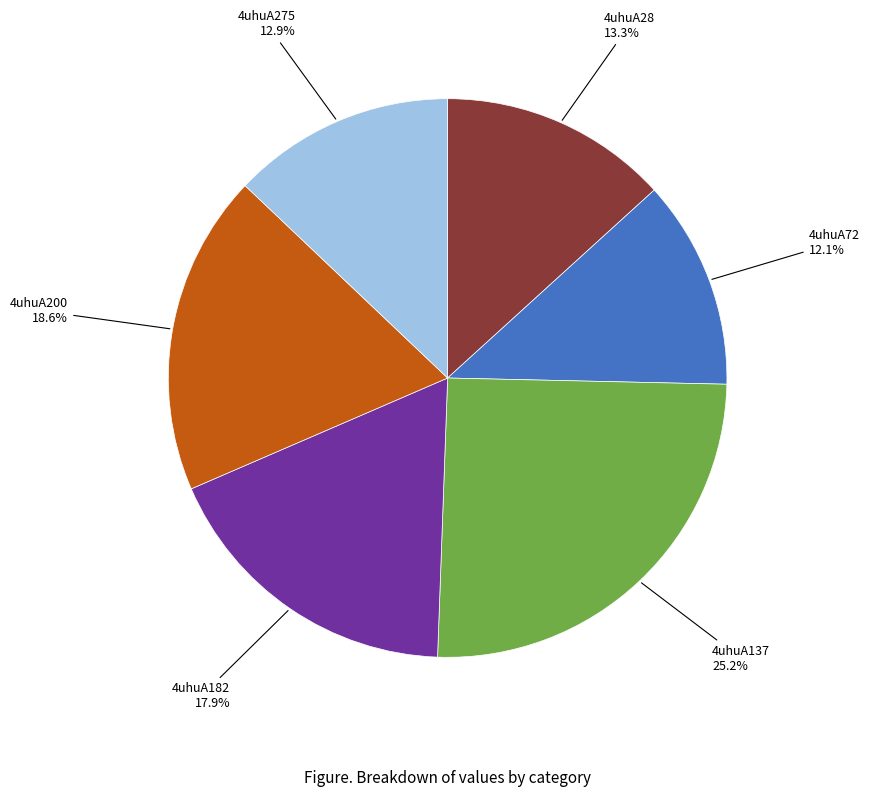

What percentage do 4uhuA28 and 4uhuA137 together represent?

38.5%